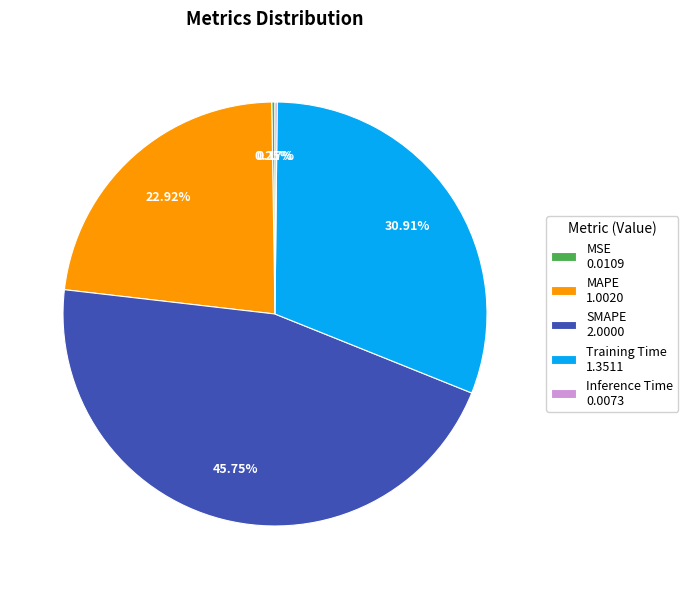

Combined, do MAPE 1.0020 and SMAPE 2.0000 account for over 50%?

Yes